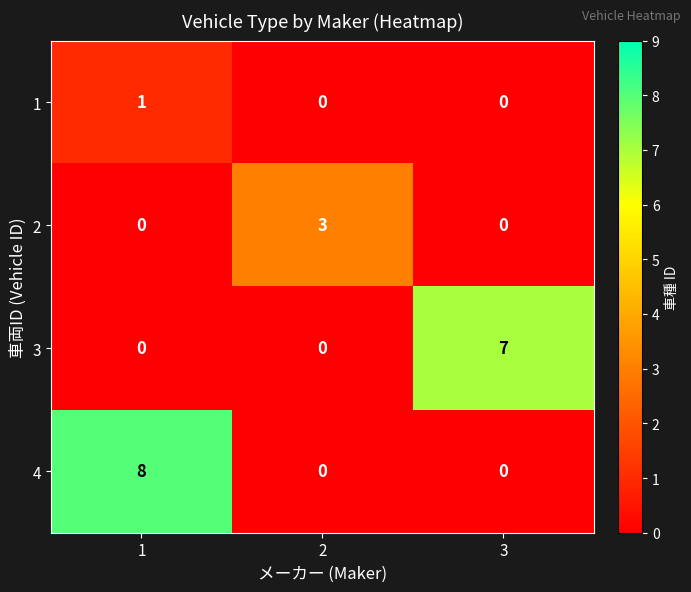

Which series has the largest total across all categories?

4